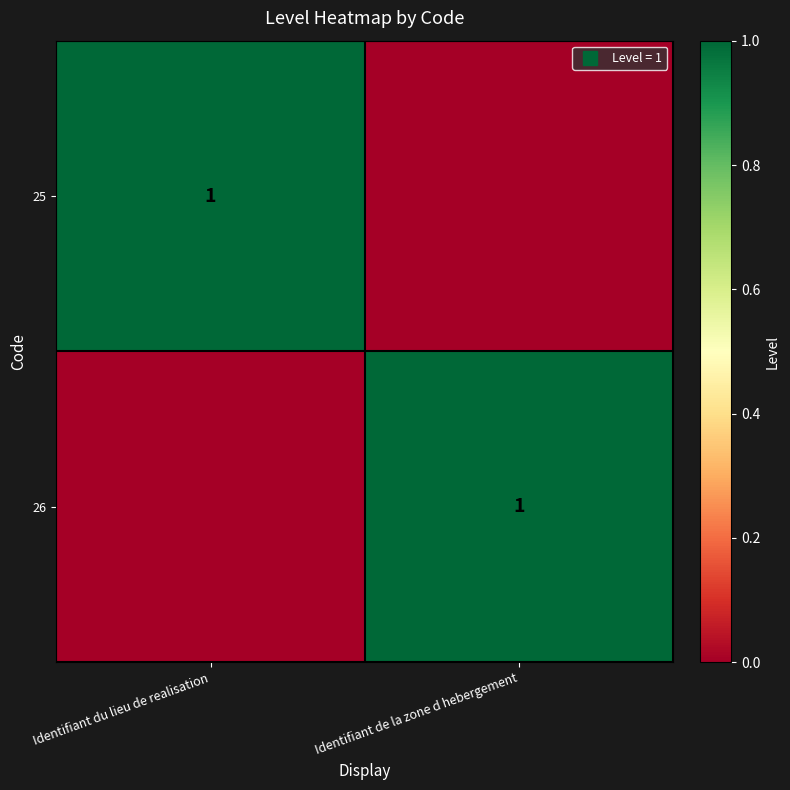

Rank the series by their maximum value, from highest to lowest.

25, 26